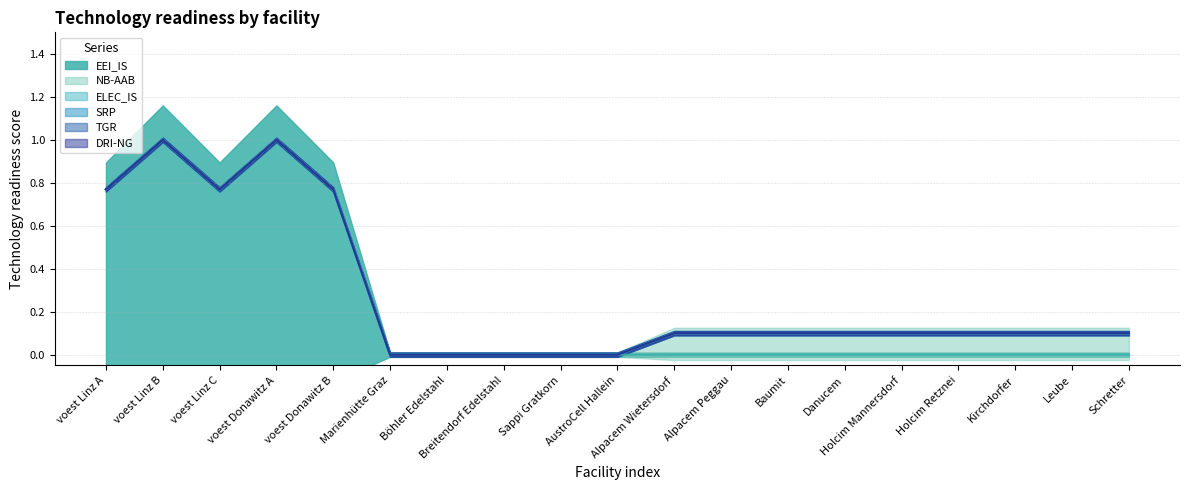

Reading left to right, list all the values displayed in this chart.

EEI_IS: voest Linz A=0.8	voest Linz B=1.0	voest Linz C=0.8	voest Donawitz A=1.0	voest Donawitz B=0.8	Marienhütte Graz=0.0	Böhler Edelstahl=0.0	Breitendorf Edelstahl=0.0	Sappi Gratkorn=0.0	AustroCell Hallein=0.0	Alpacem Wietersdorf=0.0	Alpacem Peggau=0.0	Baumit=0.0	Danucem=0.0	Holcim Mannersdorf=0.0	Holcim Retznei=0.0	Kirchdorfer=0.0	Leube=0.0	Schretter=0.0
NB-AAB: voest Linz A=0.0	voest Linz B=0.0	voest Linz C=0.0	voest Donawitz A=0.0	voest Donawitz B=0.0	Marienhütte Graz=0.0	Böhler Edelstahl=0.0	Breitendorf Edelstahl=0.0	Sappi Gratkorn=0.0	AustroCell Hallein=0.0	Alpacem Wietersdorf=0.1	Alpacem Peggau=0.1	Baumit=0.1	Danucem=0.1	Holcim Mannersdorf=0.1	Holcim Retznei=0.1	Kirchdorfer=0.1	Leube=0.1	Schretter=0.1
ELEC_IS: voest Linz A=0.0	voest Linz B=0.0	voest Linz C=0.0	voest Donawitz A=0.0	voest Donawitz B=0.0	Marienhütte Graz=0.0	Böhler Edelstahl=0.0	Breitendorf Edelstahl=0.0	Sappi Gratkorn=0.0	AustroCell Hallein=0.0	Alpacem Wietersdorf=0.0	Alpacem Peggau=0.0	Baumit=0.0	Danucem=0.0	Holcim Mannersdorf=0.0	Holcim Retznei=0.0	Kirchdorfer=0.0	Leube=0.0	Schretter=0.0
SRP: voest Linz A=0.0	voest Linz B=0.0	voest Linz C=0.0	voest Donawitz A=0.0	voest Donawitz B=0.0	Marienhütte Graz=0.0	Böhler Edelstahl=0.0	Breitendorf Edelstahl=0.0	Sappi Gratkorn=0.0	AustroCell Hallein=0.0	Alpacem Wietersdorf=0.0	Alpacem Peggau=0.0	Baumit=0.0	Danucem=0.0	Holcim Mannersdorf=0.0	Holcim Retznei=0.0	Kirchdorfer=0.0	Leube=0.0	Schretter=0.0
TGR: voest Linz A=0.0	voest Linz B=0.0	voest Linz C=0.0	voest Donawitz A=0.0	voest Donawitz B=0.0	Marienhütte Graz=0.0	Böhler Edelstahl=0.0	Breitendorf Edelstahl=0.0	Sappi Gratkorn=0.0	AustroCell Hallein=0.0	Alpacem Wietersdorf=0.0	Alpacem Peggau=0.0	Baumit=0.0	Danucem=0.0	Holcim Mannersdorf=0.0	Holcim Retznei=0.0	Kirchdorfer=0.0	Leube=0.0	Schretter=0.0
DRI-NG: voest Linz A=0.0	voest Linz B=0.0	voest Linz C=0.0	voest Donawitz A=0.0	voest Donawitz B=0.0	Marienhütte Graz=0.0	Böhler Edelstahl=0.0	Breitendorf Edelstahl=0.0	Sappi Gratkorn=0.0	AustroCell Hallein=0.0	Alpacem Wietersdorf=0.0	Alpacem Peggau=0.0	Baumit=0.0	Danucem=0.0	Holcim Mannersdorf=0.0	Holcim Retznei=0.0	Kirchdorfer=0.0	Leube=0.0	Schretter=0.0